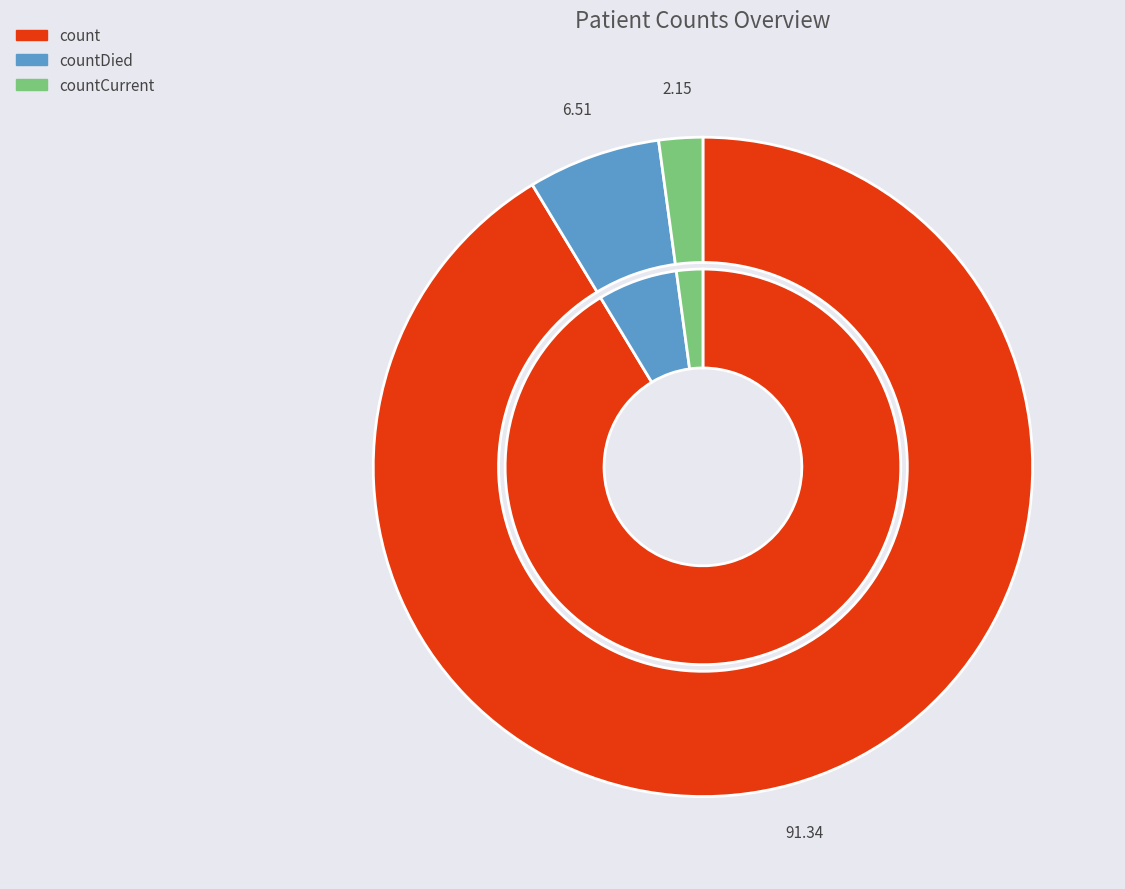

Is the sum of countCurrent and count greater than half?

Yes